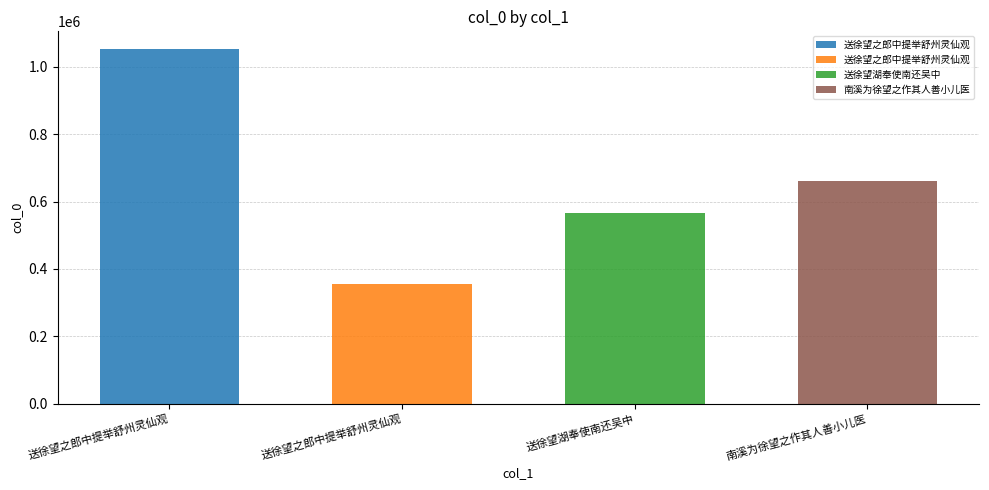

Which label corresponds to the smallest value in the chart?

送徐望之郎中提举舒州灵仙观